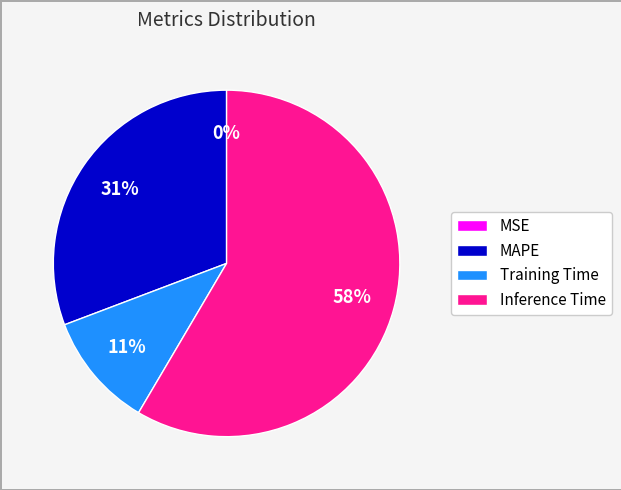

The MAPE slice represents 44% of the pie. True or false?

False